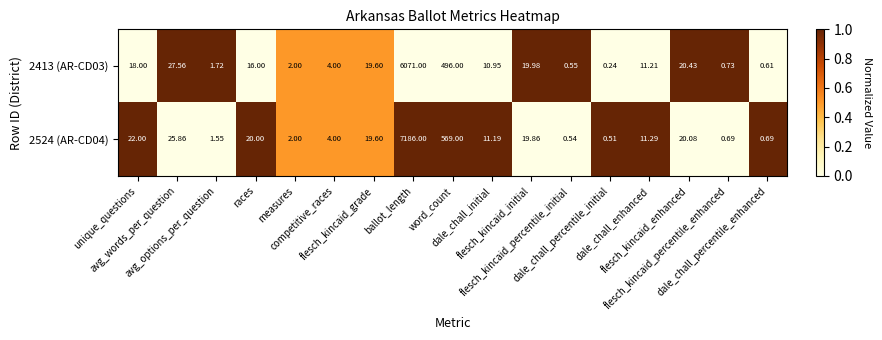

At which category is the sum across all series the highest?

ballot_length